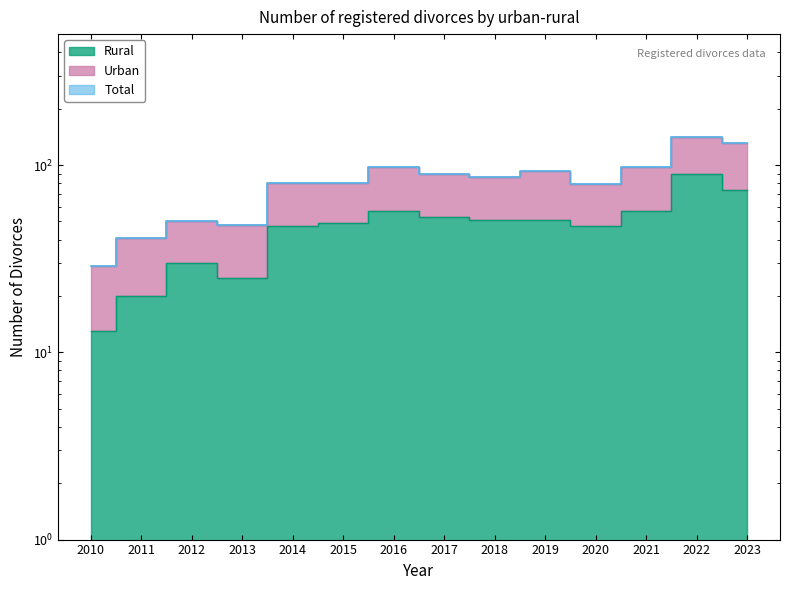

What is the greatest value displayed?

141